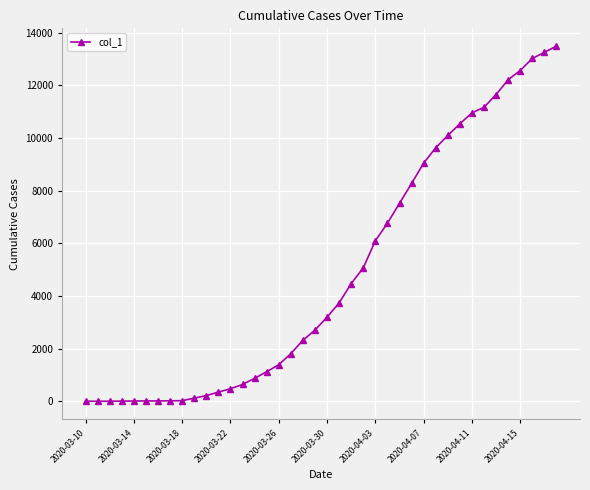

What is the minimum value shown in the chart?

1